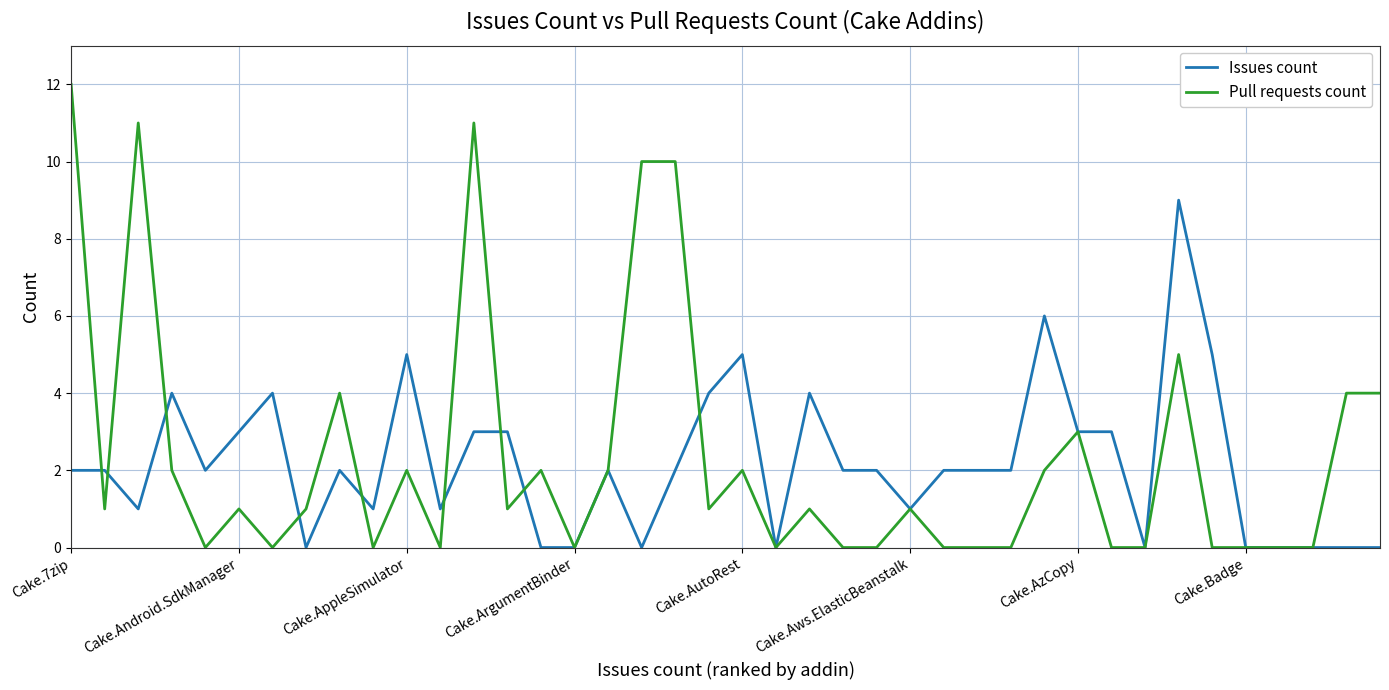

List the series in order of their peak value, lowest first.

Issues count, Pull requests count